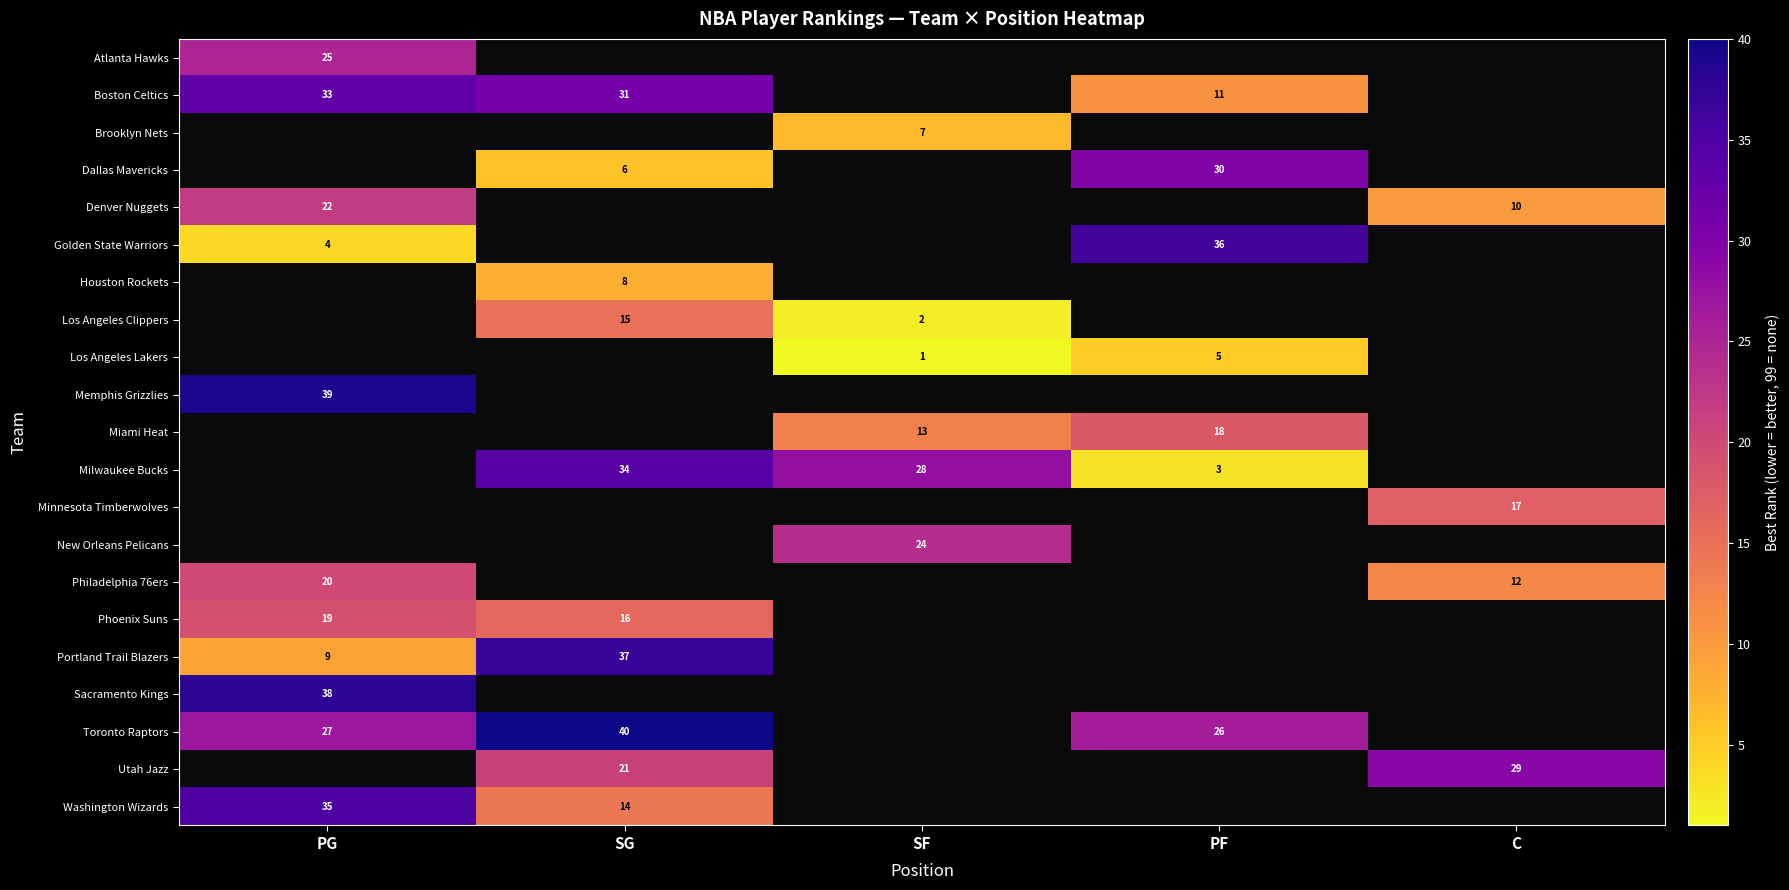

The Denver Nuggets series shows 22 at PG. True or false?

True